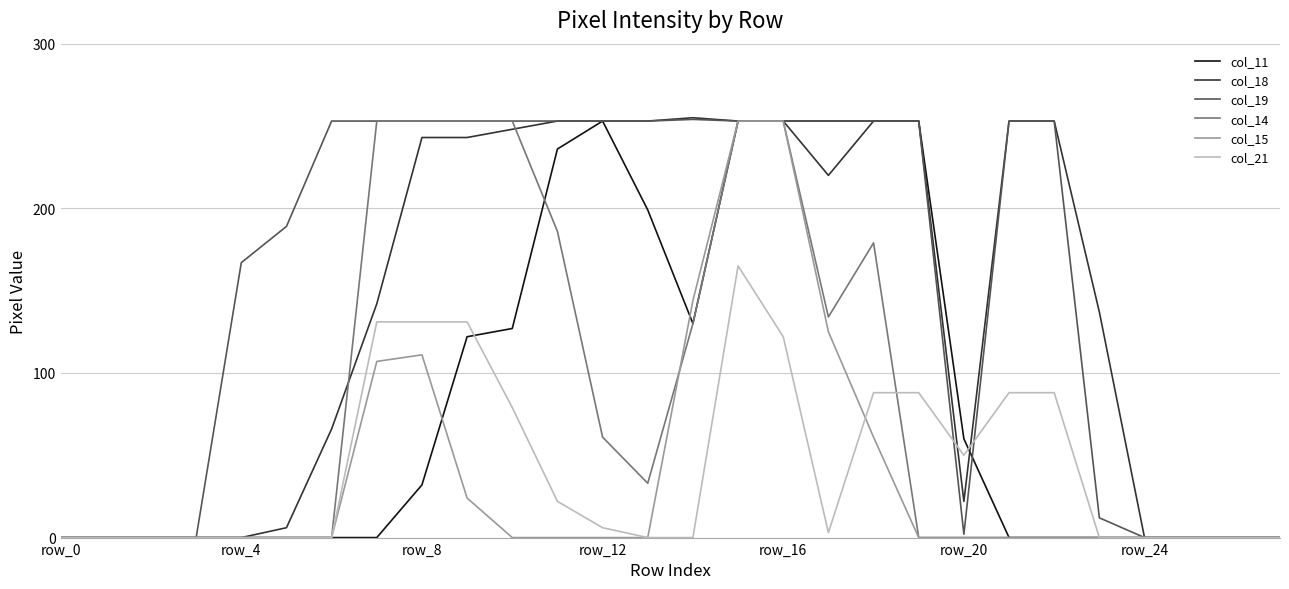

Which series has the largest total across all categories?

col_19